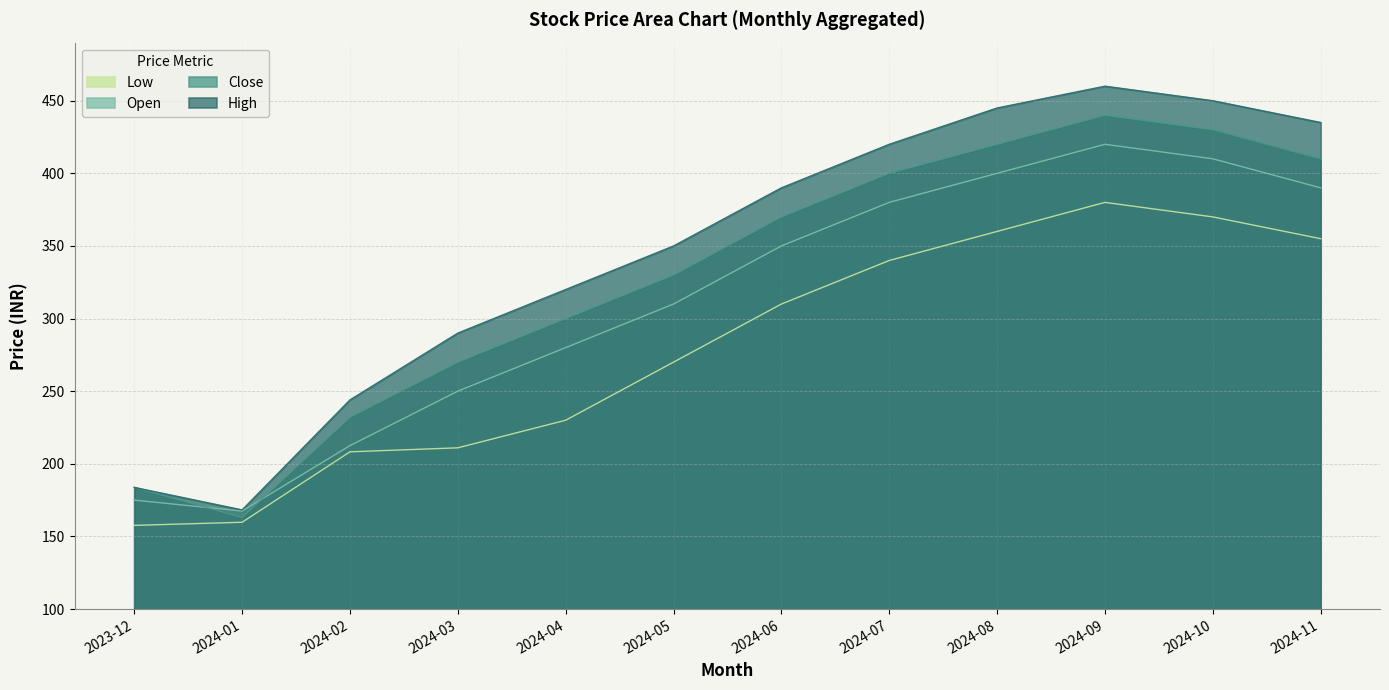

Rank the series by their average value, from lowest to highest.

Low, Open, Close, High